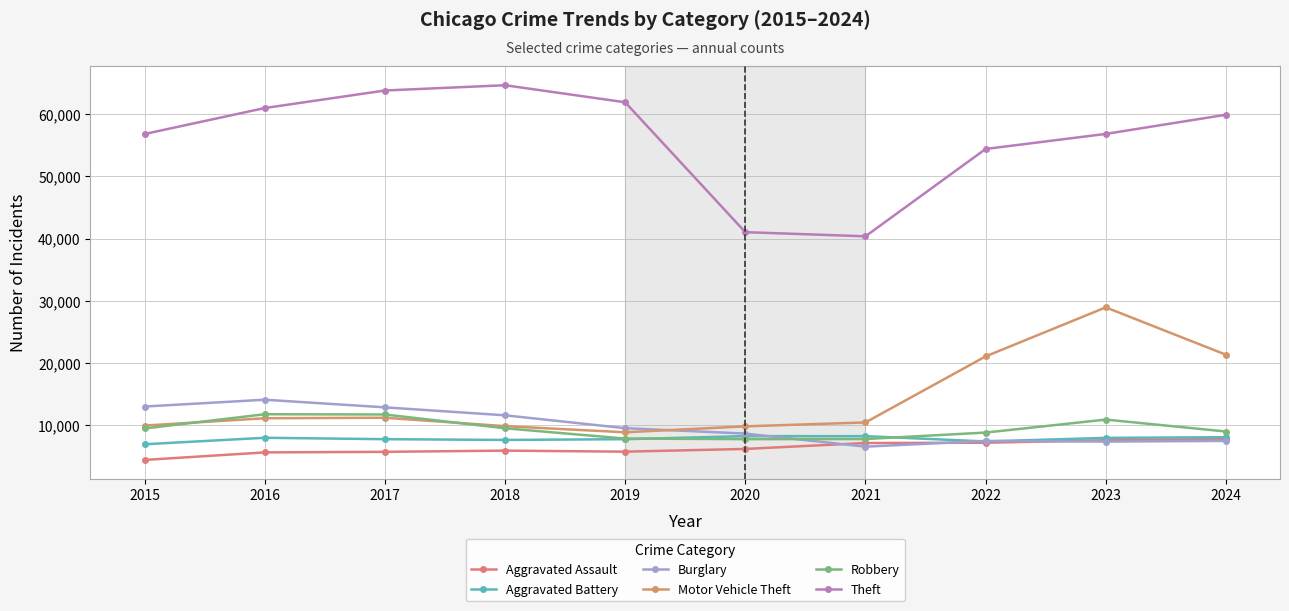

What is the total value across all series at 2020?

81845